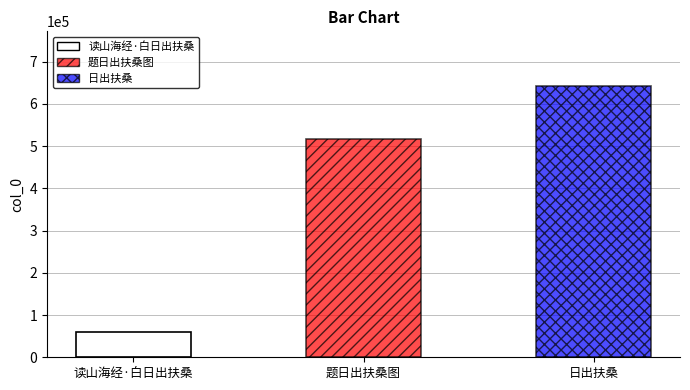

Does the chart contain stacked bars?

No